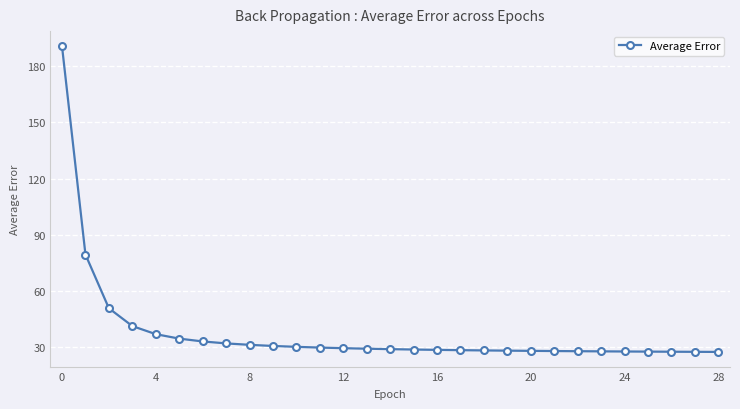

Does the chart display data point markers on the line(s)?

Yes